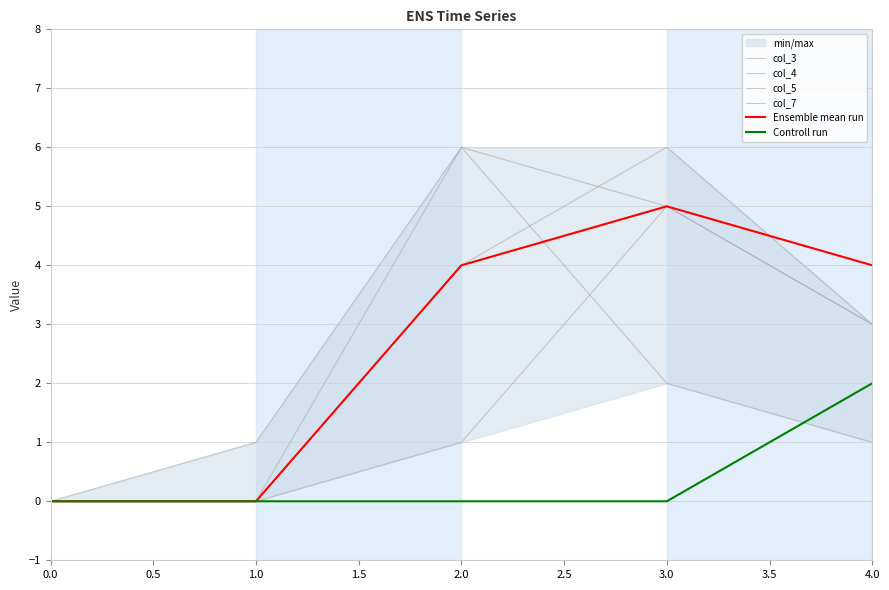

True or false: col_3 has a value of -2 at 0.0.

False